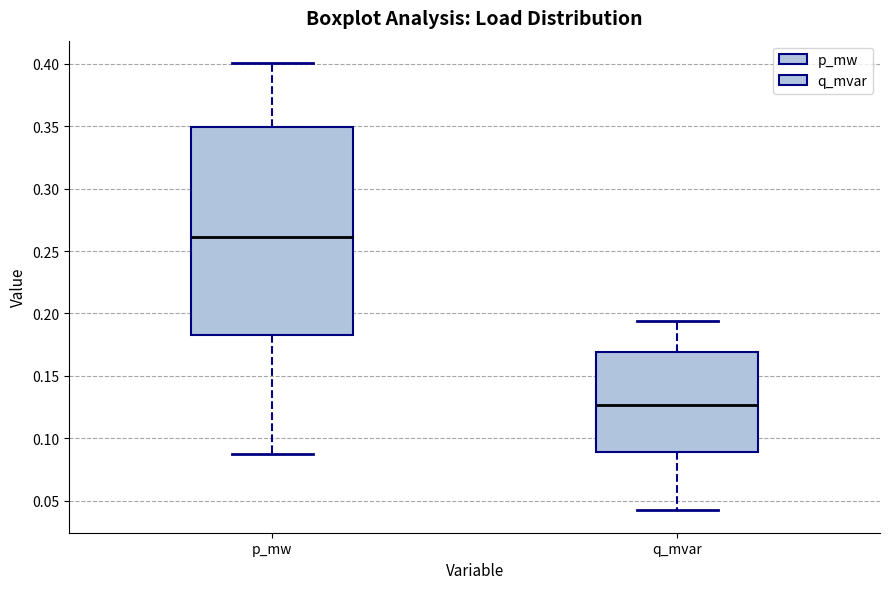

Which box has the lowest median line?

q_mvar